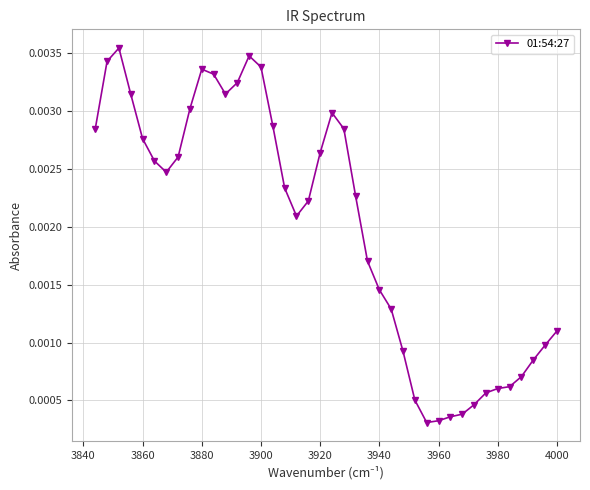

How many lines are shown in the chart?

1